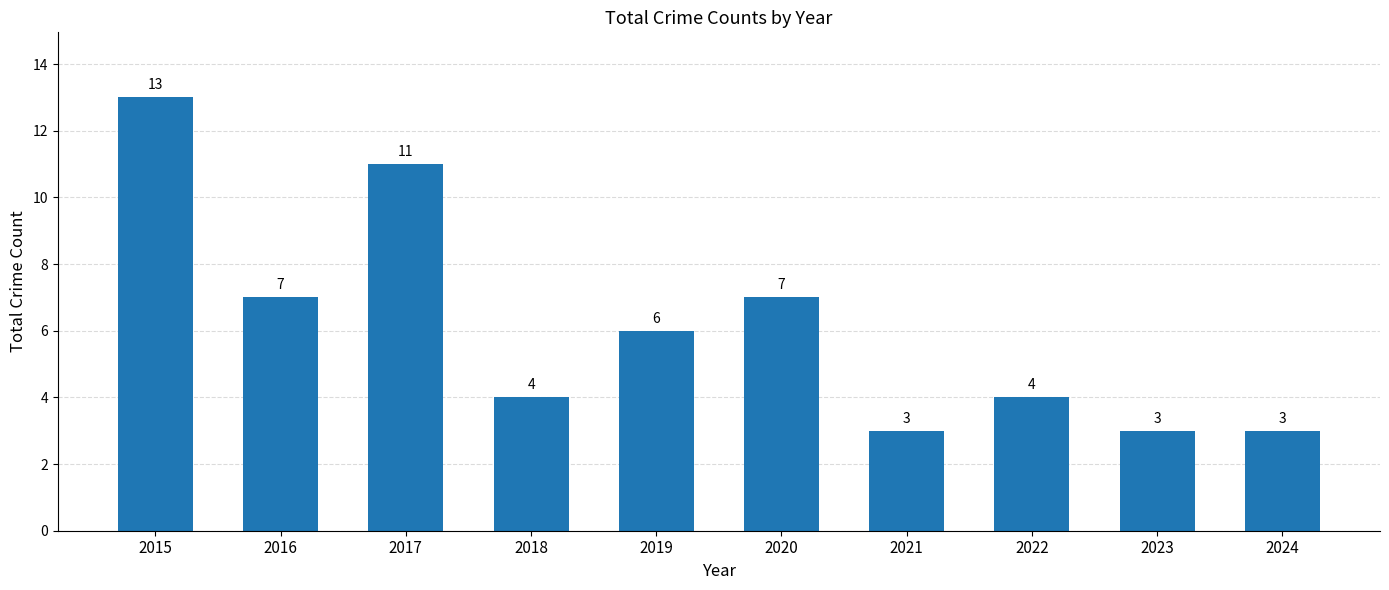

The chart shows a value of 4 at 2021. True or false?

False